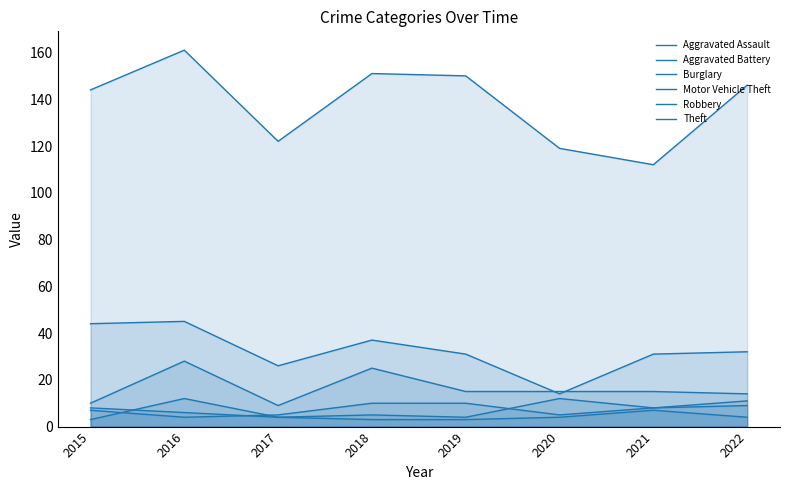

Is it true that Aggravated Battery equals 7 at 2020?

False